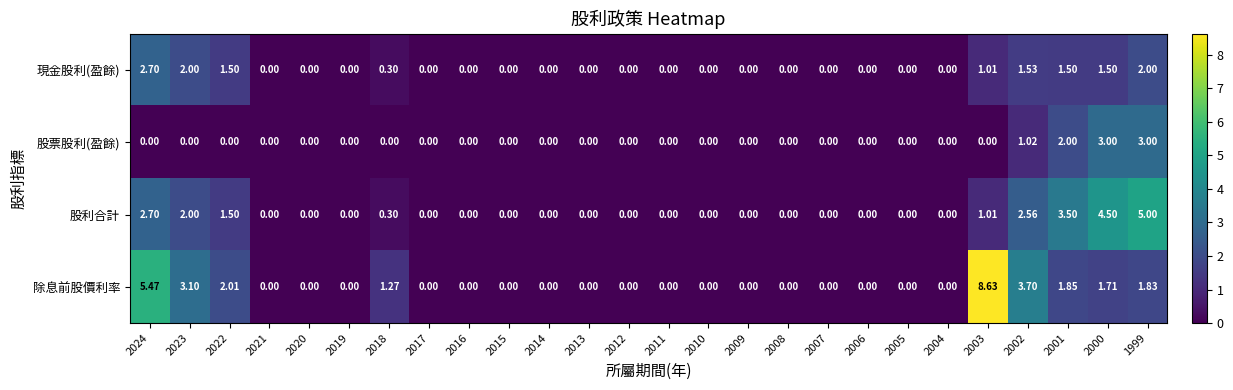

Which series has the widest spread of values?

除息前股價利率